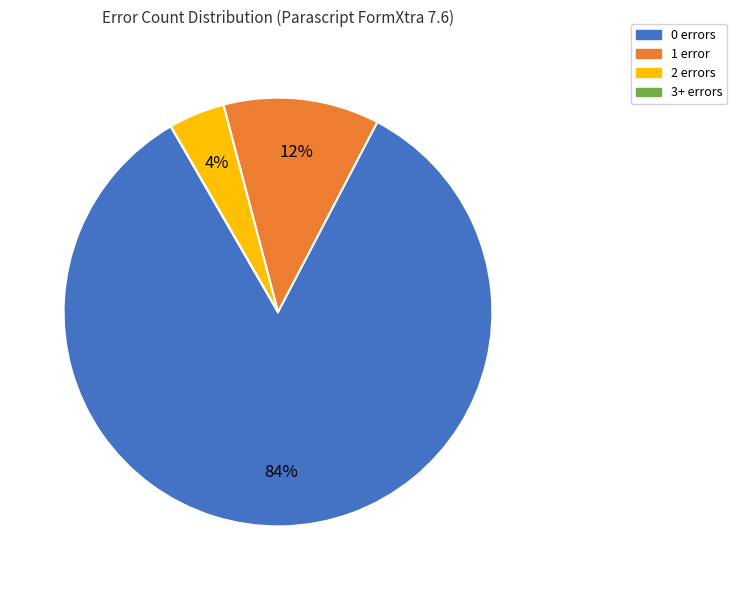

Which has a higher value, 2 errors or 1 error?

1 error